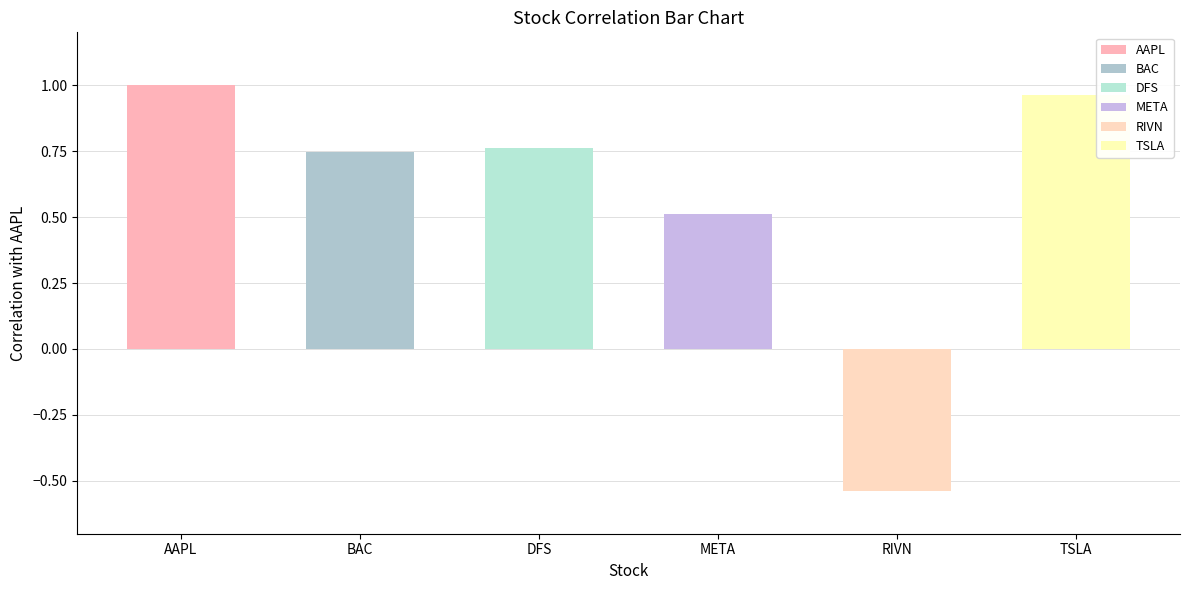

What is the sum of all AAPL values?

3.4